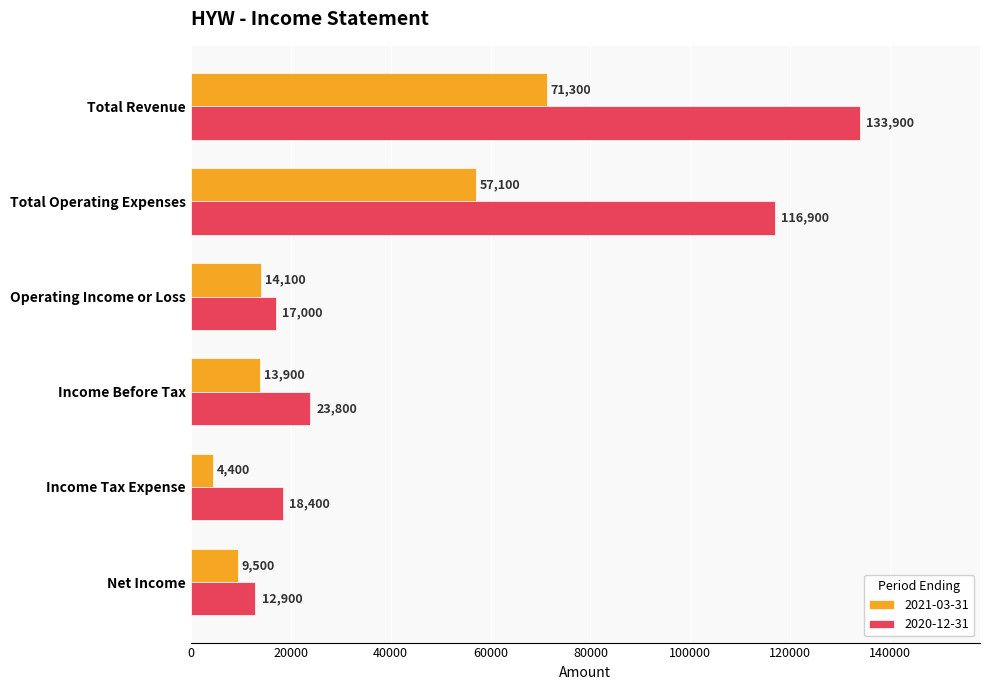

True or false: 2021-03-31 has a value of 94831 at Total Operating Expenses.

False